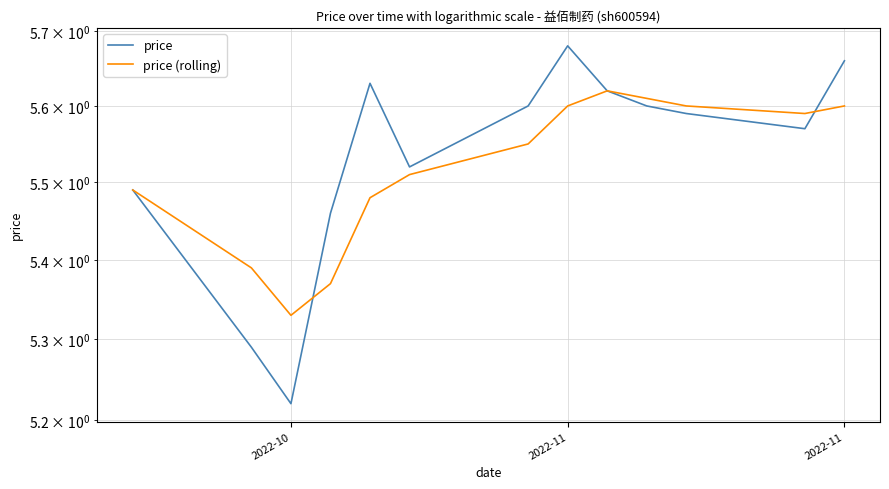

Which series has the largest total across all categories?

price